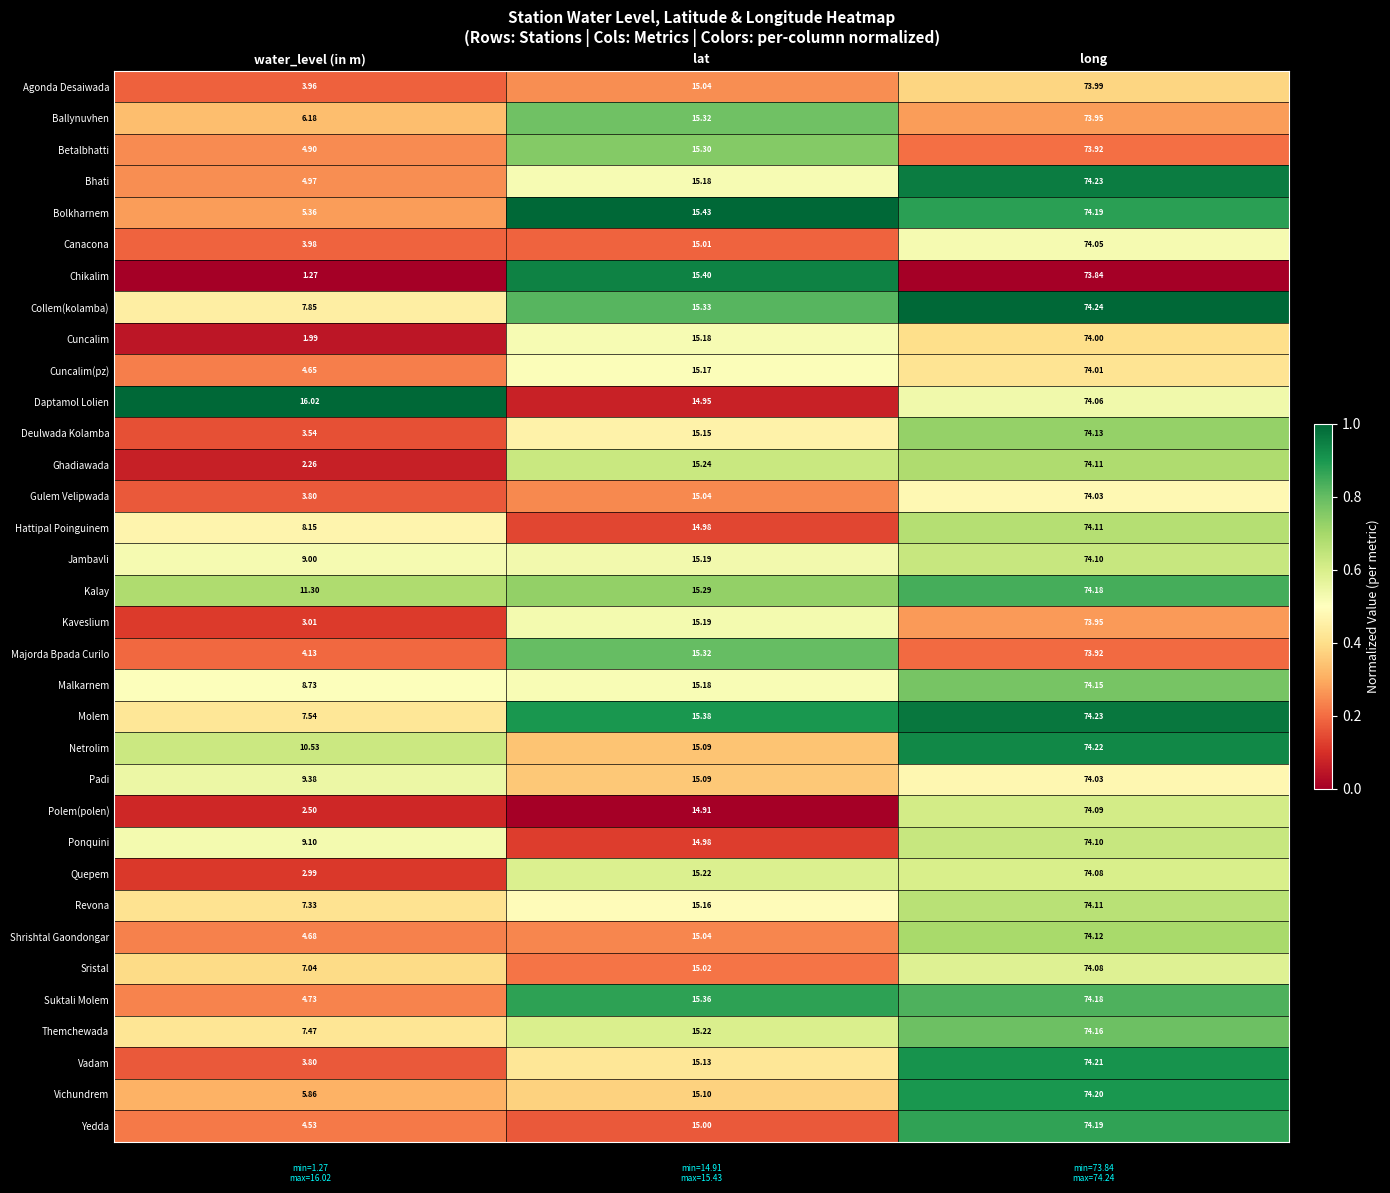

Which series has the widest spread of values?

Chikalim